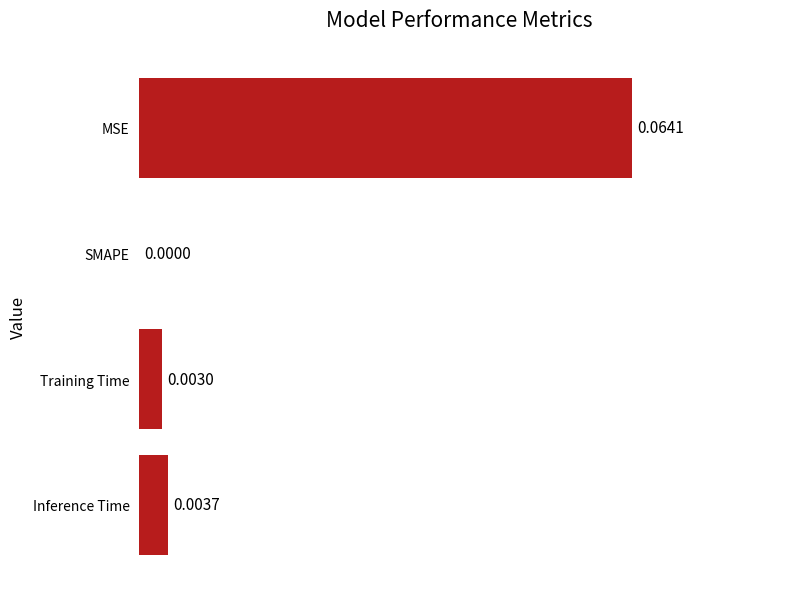

Between Inference Time and Training Time, which is larger?

Inference Time